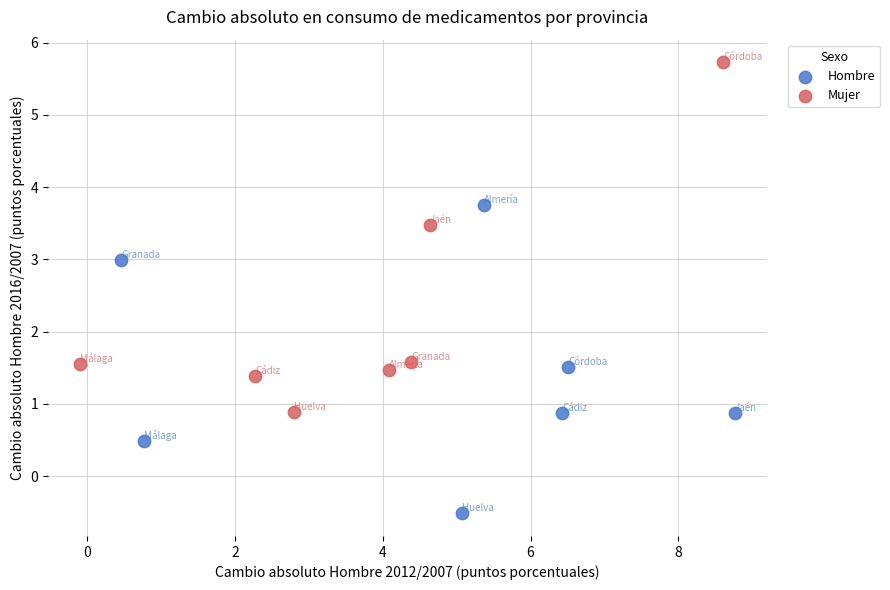

Which series has the largest Y range (max minus min)?

Mujer